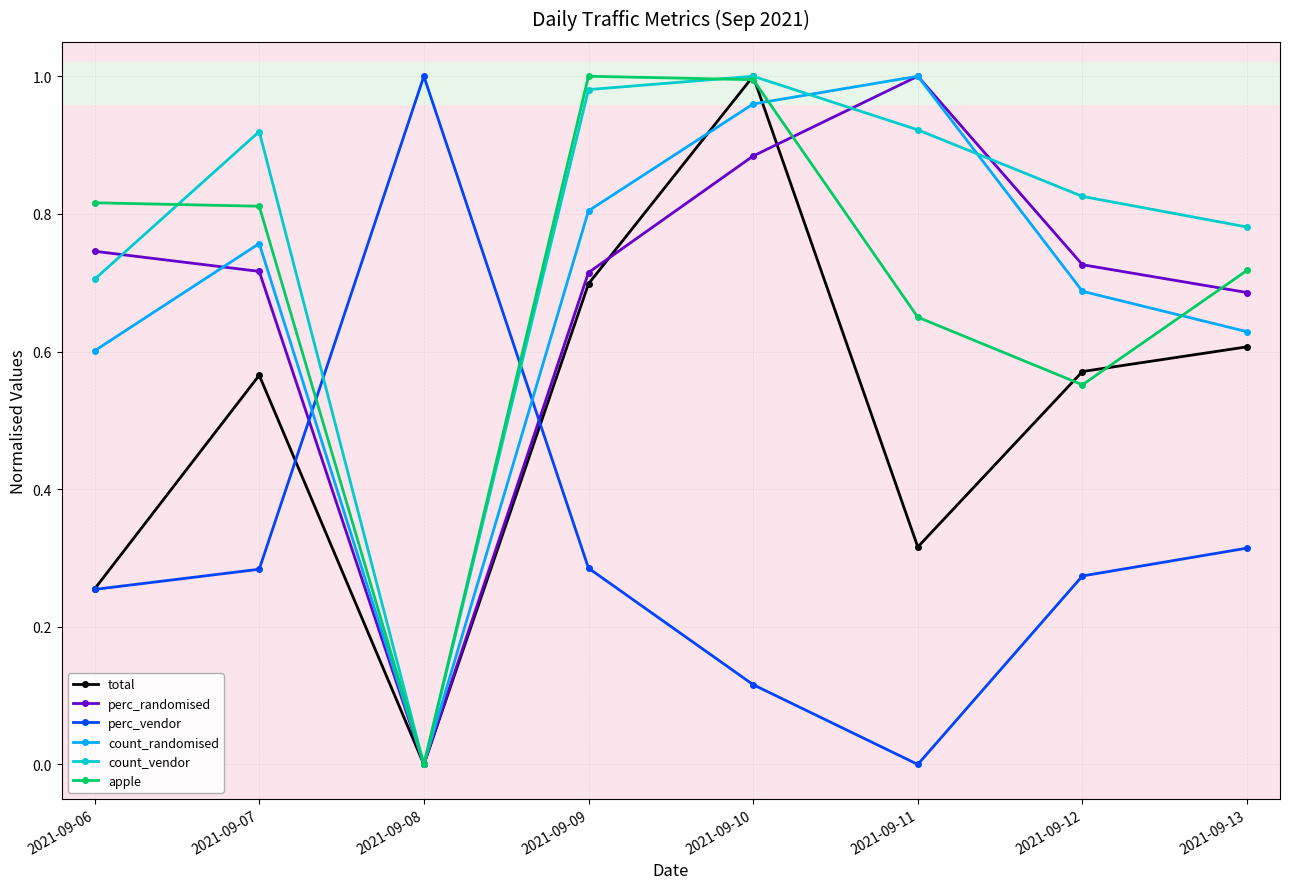

Between 2021-09-12 and 2021-09-13, which series saw the biggest shift?

apple